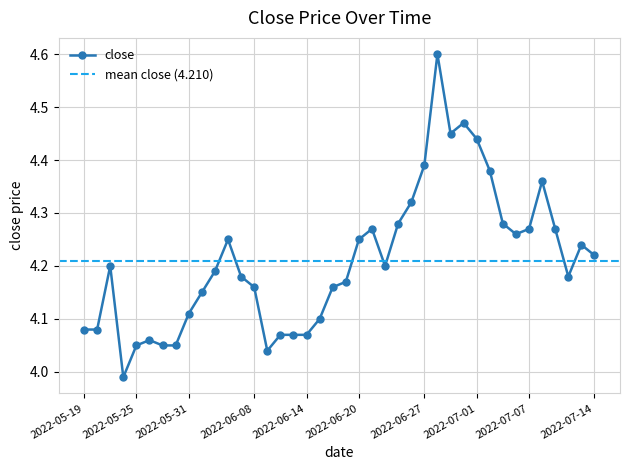

True or false: the data shows 4.3 at 2022-07-11.

True